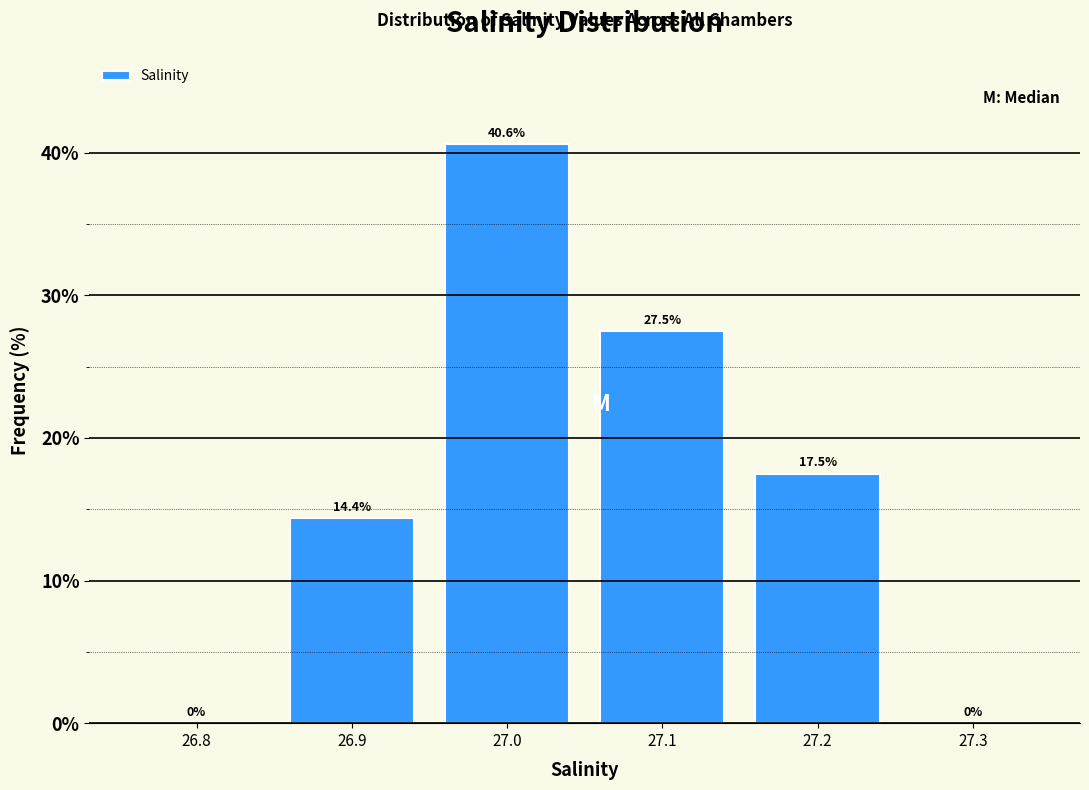

Reading left to right, what are all the values shown in this chart?

26.8=0.0	26.9=14.4	27.0=40.6	27.1=27.5	27.2=17.5	27.3=0.0